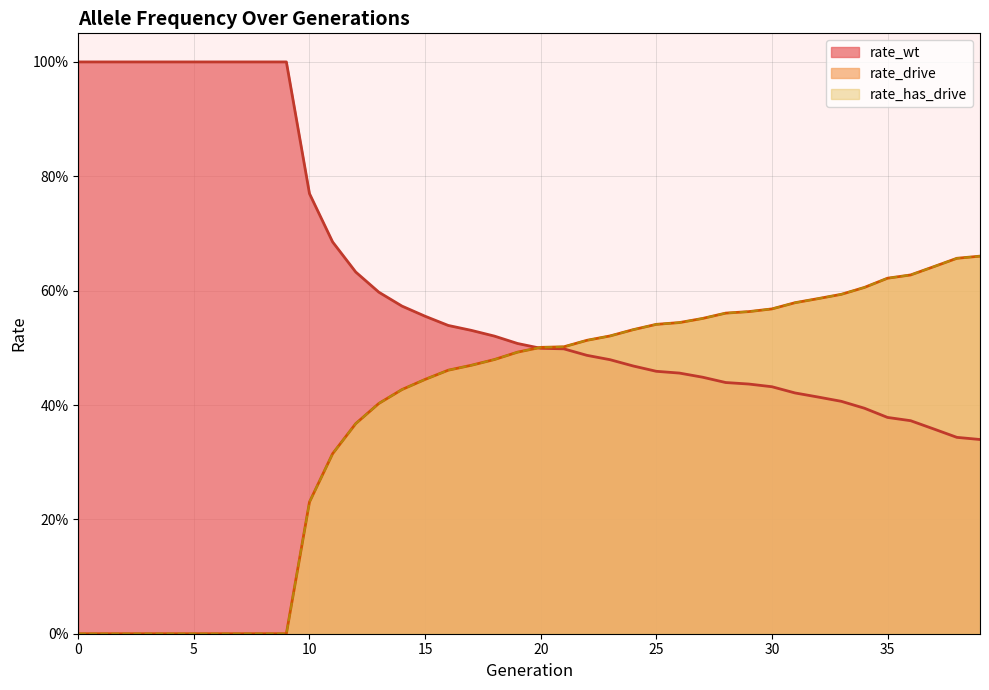

What is the difference between the second highest and second lowest values in the rate_drive series?

0.7